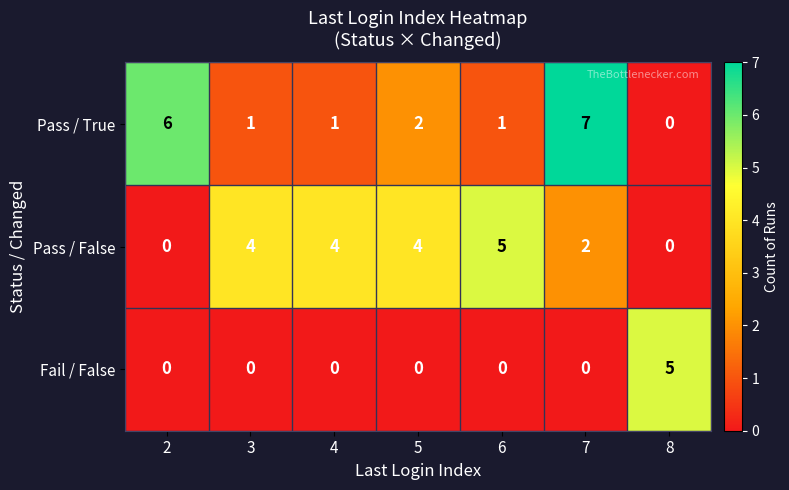

Which series changed the most between 5 and 8?

Fail / False